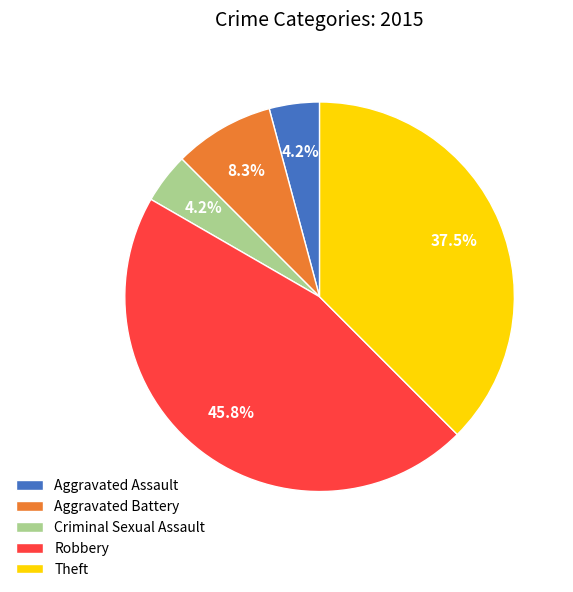

To the nearest percent, what is the difference between the largest and smallest slice percentages?

42%